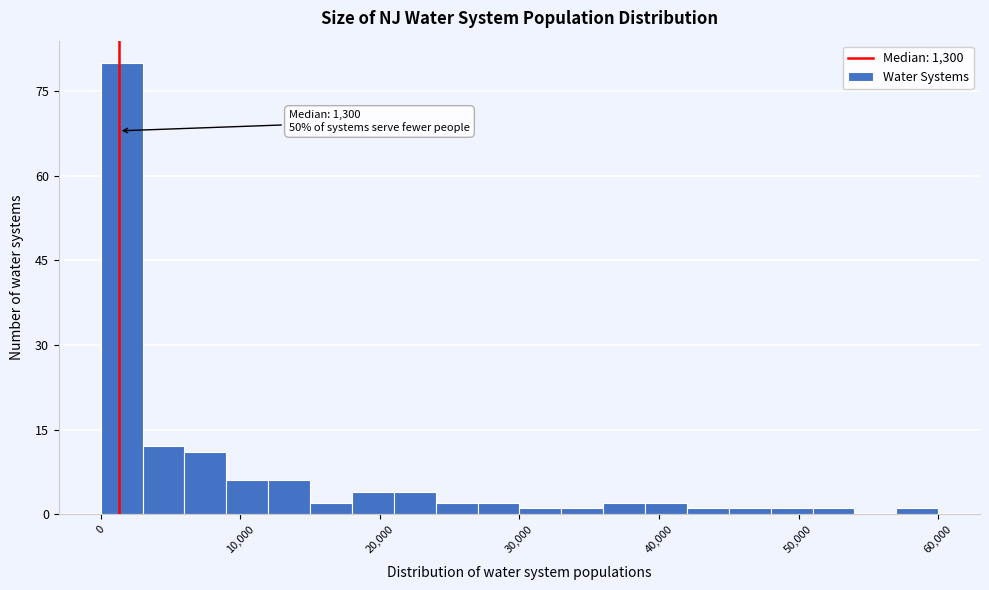

Around what value on the x-axis is the tallest bar? Give the approximate position of its centre, as read against the axis.

2000